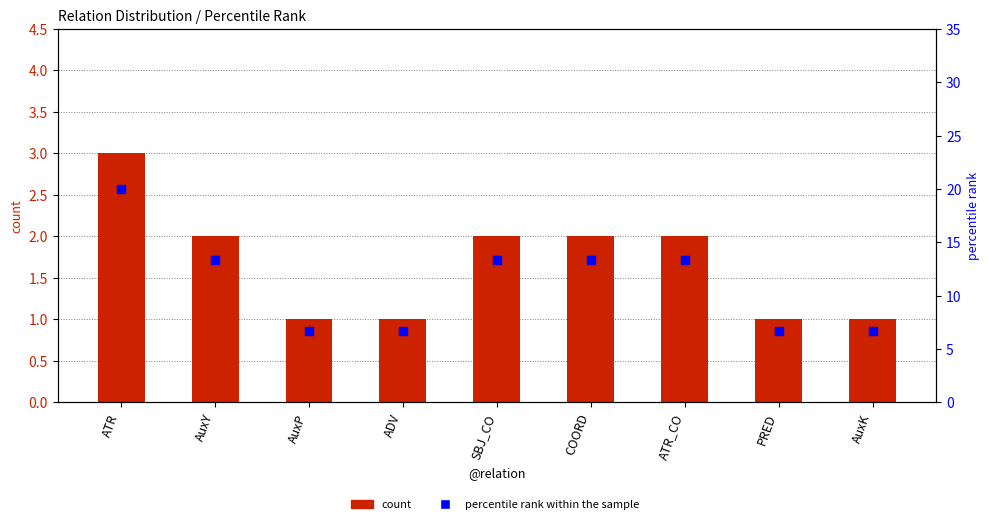

Which series has the largest total across all categories?

percentile rank within the sample